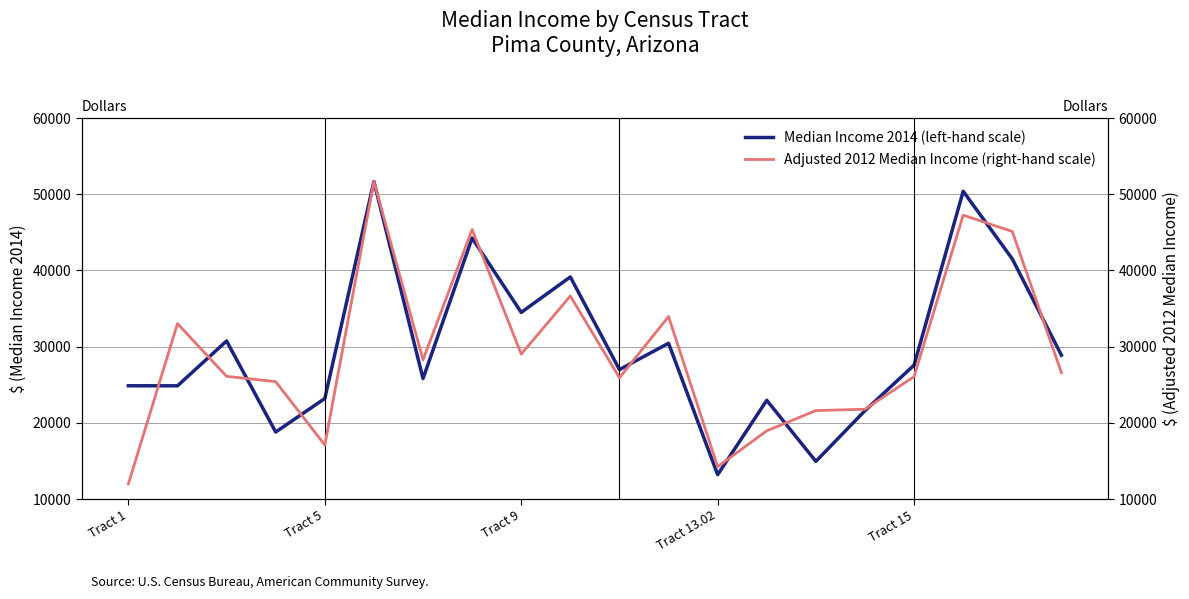

In Median Income 2014 (left-hand scale), how many points are lower than both neighbors (excluding endpoints)?

7